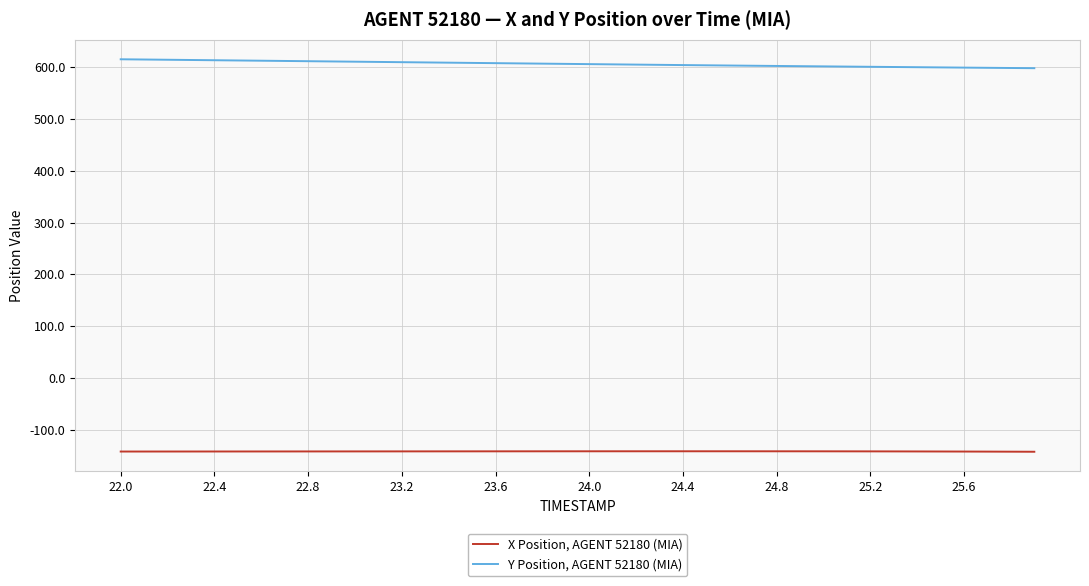

What are all the series names shown in the legend?

X Position, AGENT 52180 (MIA), Y Position, AGENT 52180 (MIA)